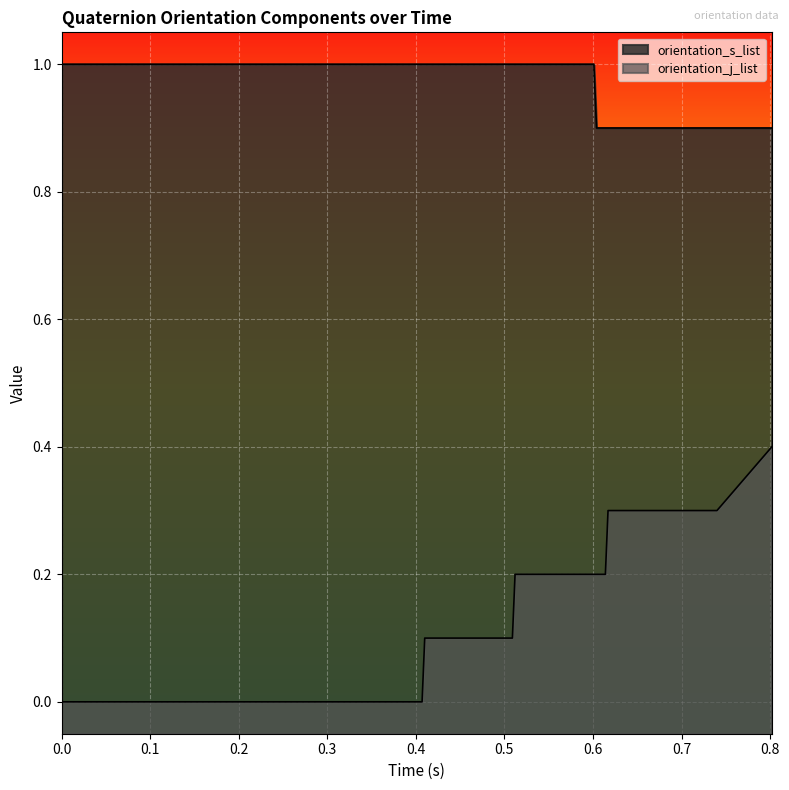

List the labels in order of orientation_s_list value, largest first.

0.0, 0.003, 0.009, 0.011, 0.014, 0.101, 0.103, 0.106, 0.108, 0.115, 0.196, 0.198, 0.201, 0.207, 0.21, 0.337, 0.348, 0.358, 0.36, 0.363, 0.399, 0.407, 0.41, 0.416, 0.419, 0.495, 0.498, 0.505, 0.509, 0.512, 0.601, 0.604, 0.614, 0.617, 0.726, 0.729, 0.731, 0.734, 0.74, 0.802